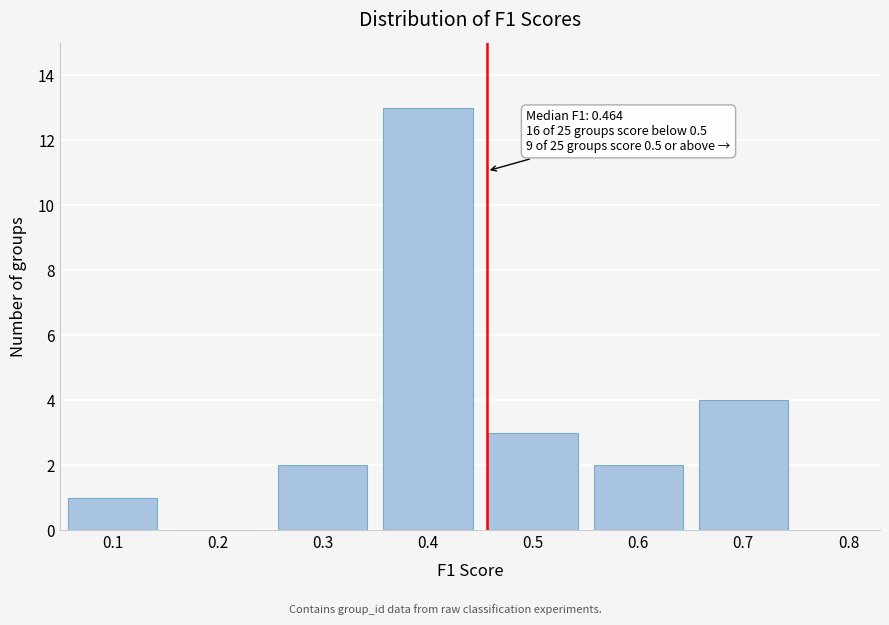

Reading left to right, list all the values displayed in this chart.

0.1=1	0.2=0	0.3=2	0.4=13	0.5=3	0.6=2	0.7=4